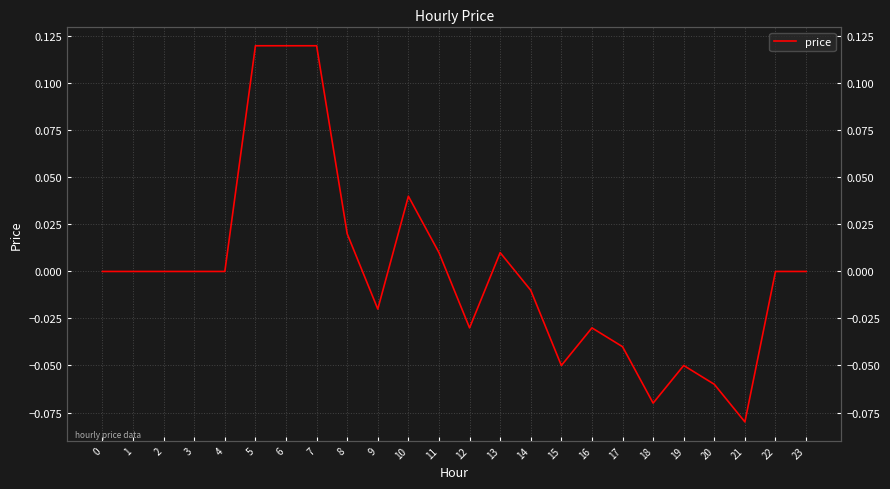

How many values are above zero?

7